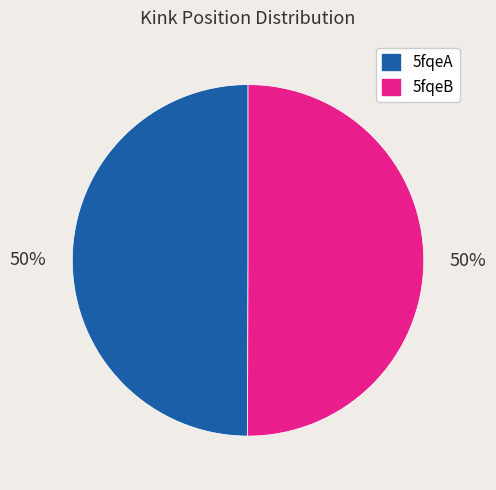

How many slices are in this pie chart?

2